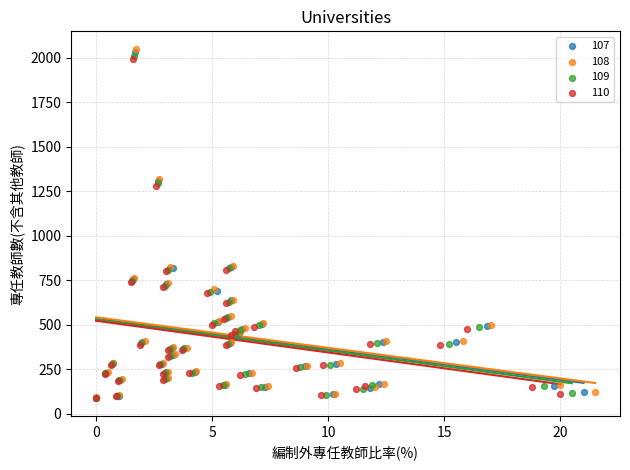

What are all the series names shown in the legend?

107, 108, 109, 110